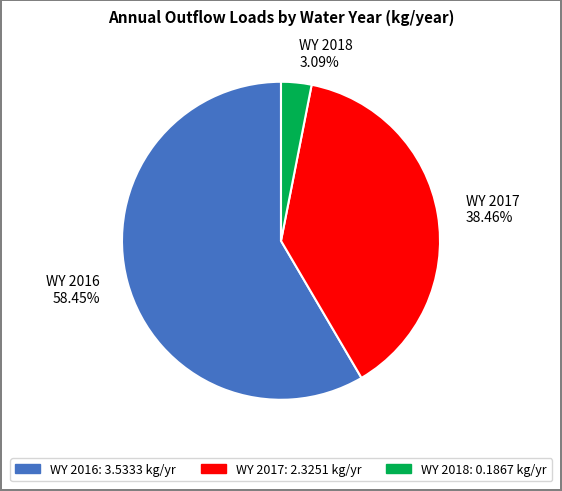

To the nearest percent, what portion does WY 2016 represent?

58%